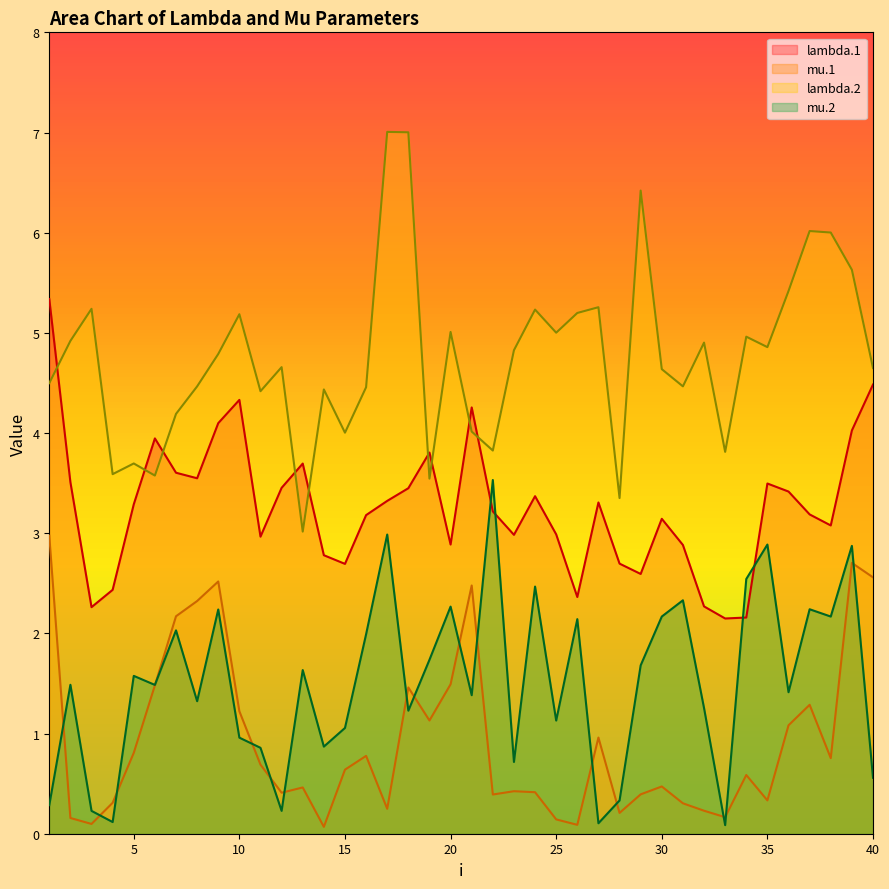

Reading left to right, extract all data points from this chart.

lambda.1: 1=5.3	2=3.5	3=2.3	4=2.4	5=3.3	6=3.9	7=3.6	8=3.5	9=4.1	10=4.3	11=3.0	12=3.5	13=3.7	14=2.8	15=2.7	16=3.2	17=3.3	18=3.4	19=3.8	20=2.9	21=4.3	22=3.2	23=3.0	24=3.4	25=3.0	26=2.4	27=3.3	28=2.7	29=2.6	30=3.1	31=2.9	32=2.3	33=2.1	34=2.2	35=3.5	36=3.4	37=3.2	38=3.1	39=4.0	40=4.5
mu.1: 1=3.0	2=0.2	3=0.1	4=0.3	5=0.8	6=1.5	7=2.2	8=2.3	9=2.5	10=1.2	11=0.7	12=0.4	13=0.5	14=0.1	15=0.6	16=0.8	17=0.2	18=1.5	19=1.1	20=1.5	21=2.5	22=0.4	23=0.4	24=0.4	25=0.1	26=0.1	27=1.0	28=0.2	29=0.4	30=0.5	31=0.3	32=0.2	33=0.2	34=0.6	35=0.3	36=1.1	37=1.3	38=0.8	39=2.7	40=2.6
lambda.2: 1=4.5	2=4.9	3=5.2	4=3.6	5=3.7	6=3.6	7=4.2	8=4.5	9=4.8	10=5.2	11=4.4	12=4.7	13=3.0	14=4.4	15=4.0	16=4.5	17=7.0	18=7.0	19=3.5	20=5.0	21=4.0	22=3.8	23=4.8	24=5.2	25=5.0	26=5.2	27=5.3	28=3.4	29=6.4	30=4.6	31=4.5	32=4.9	33=3.8	34=5.0	35=4.9	36=5.4	37=6.0	38=6.0	39=5.6	40=4.6
mu.2: 1=0.3	2=1.5	3=0.2	4=0.1	5=1.6	6=1.5	7=2.0	8=1.3	9=2.2	10=1.0	11=0.9	12=0.2	13=1.6	14=0.9	15=1.1	16=2.0	17=3.0	18=1.2	19=1.7	20=2.3	21=1.4	22=3.5	23=0.7	24=2.5	25=1.1	26=2.1	27=0.1	28=0.3	29=1.7	30=2.2	31=2.3	32=1.3	33=0.1	34=2.5	35=2.9	36=1.4	37=2.2	38=2.2	39=2.9	40=0.6